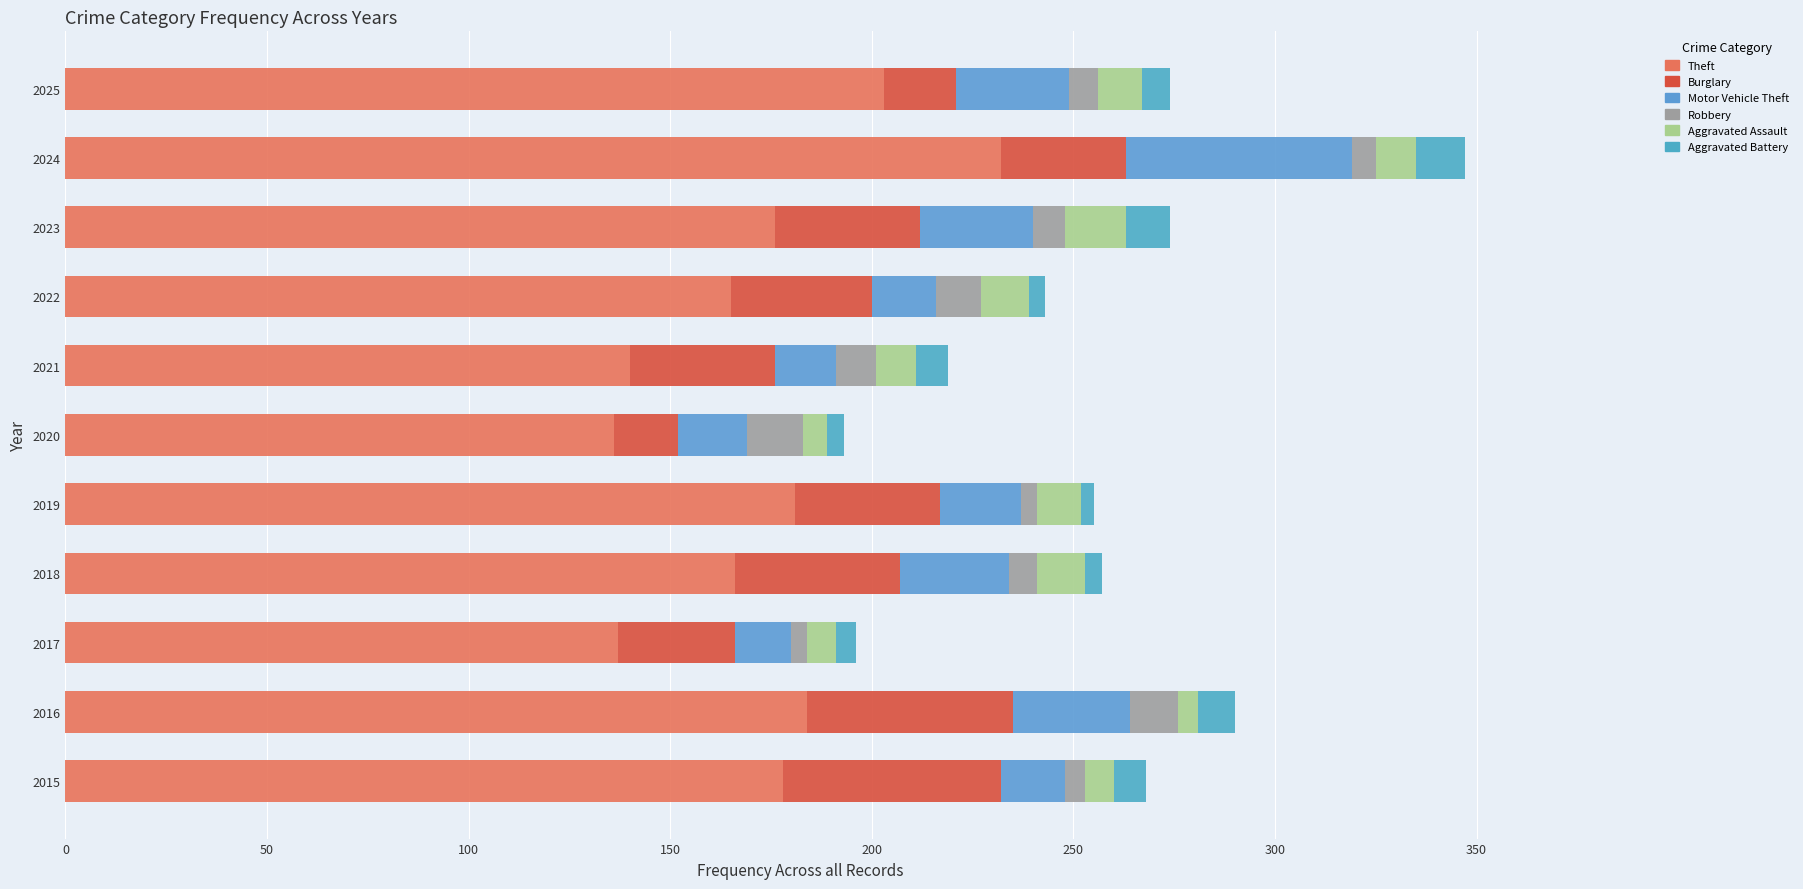

At 2024, list the series in order from largest to smallest.

Theft, Motor Vehicle Theft, Burglary, Aggravated Battery, Aggravated Assault, Robbery